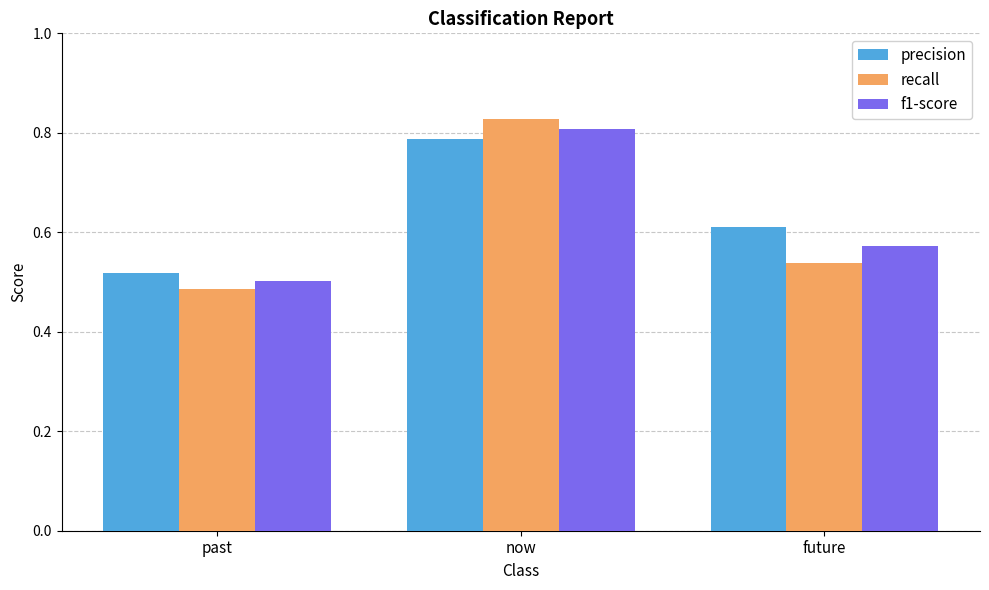

Between past and future, which series saw the biggest shift?

precision